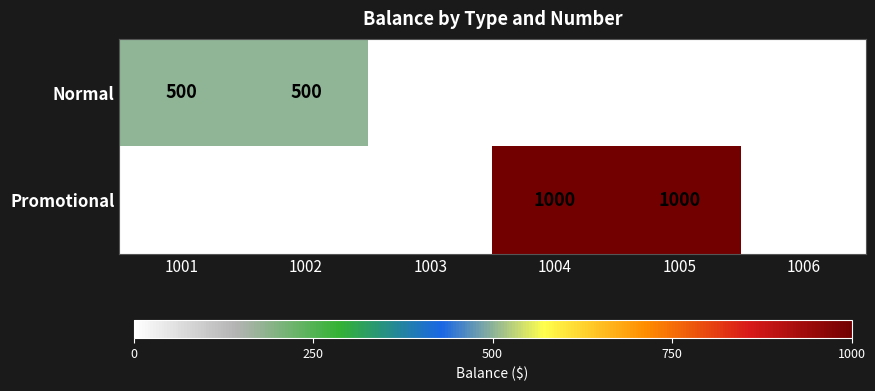

Which series has the largest total across all categories?

Promotional